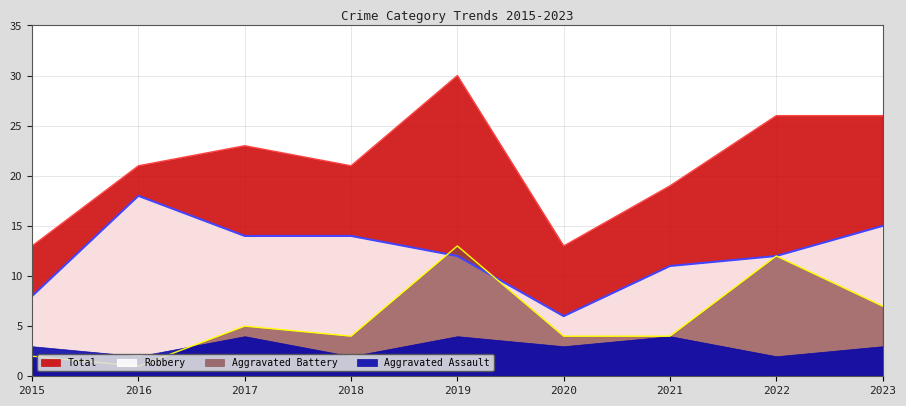

At how many categories does at least one series exceed 7?

9